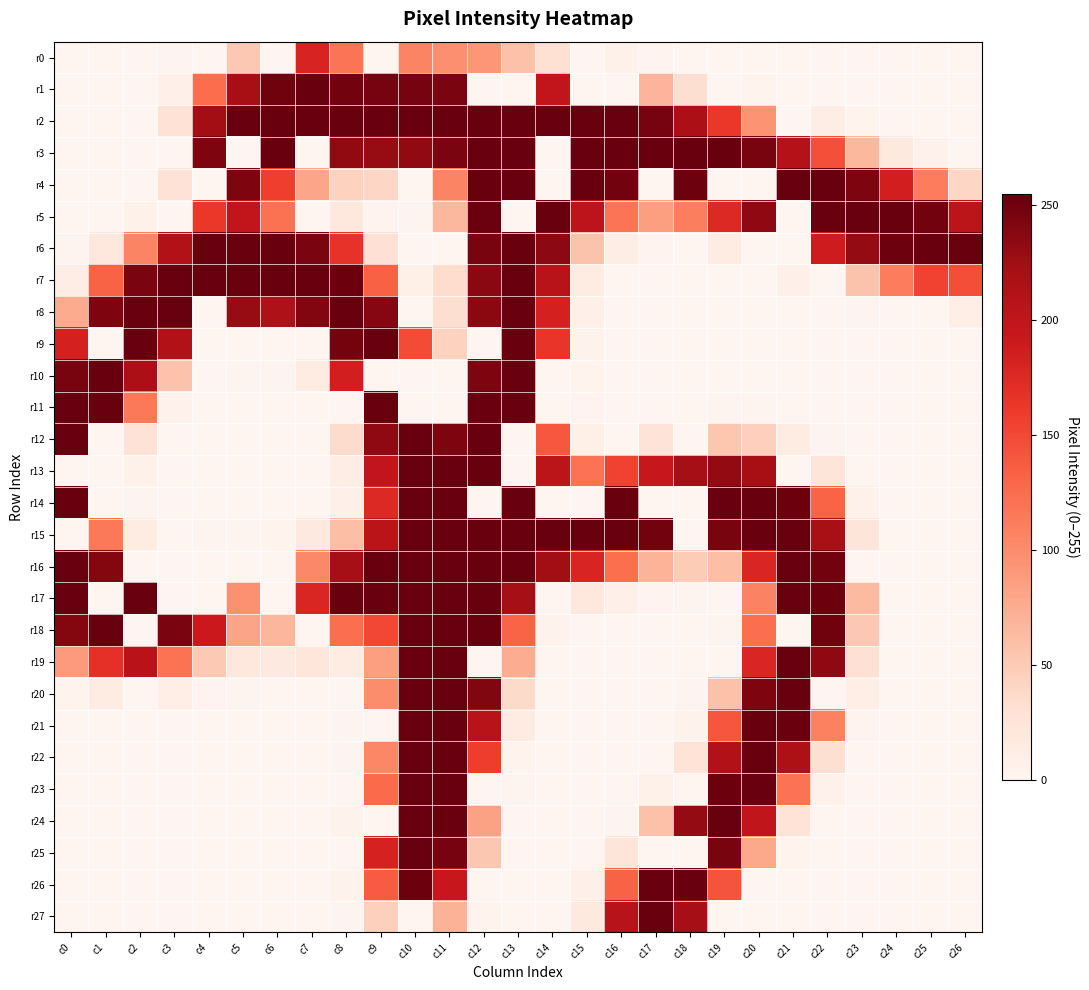

At c4, list the series in order from smallest to largest.

r0, r4, r8, r9, r10, r11, r12, r13, r14, r16, r17, r21, r22, r23, r24, r25, r26, r27, r15, r20, r19, r1, r5, r18, r2, r3, r6, r7